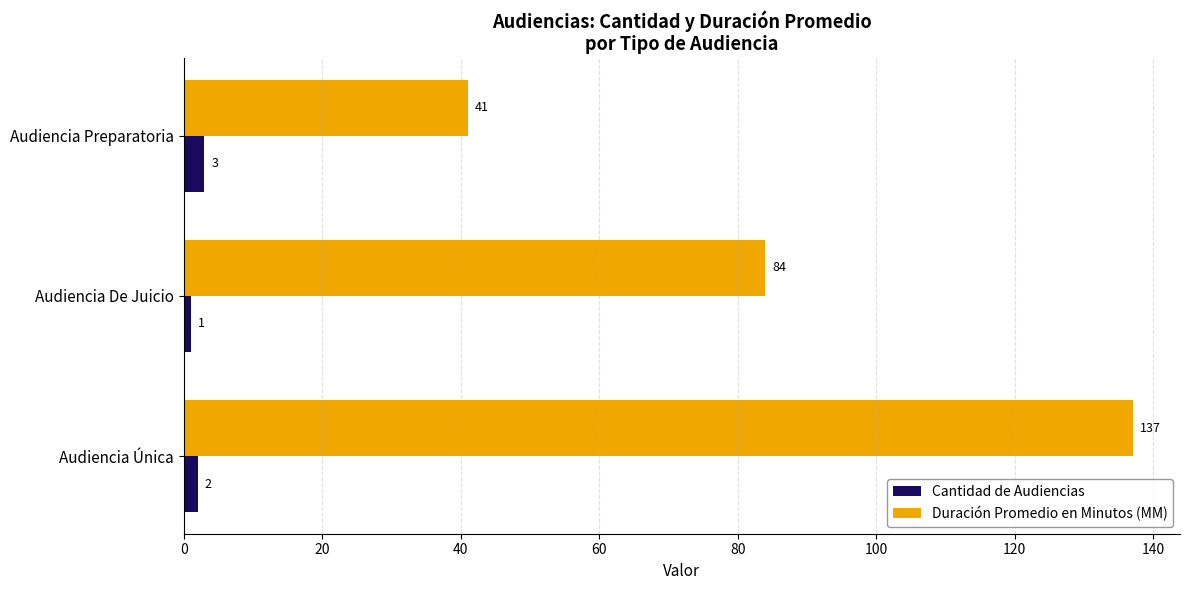

What is the sum of all Cantidad de Audiencias values?

6